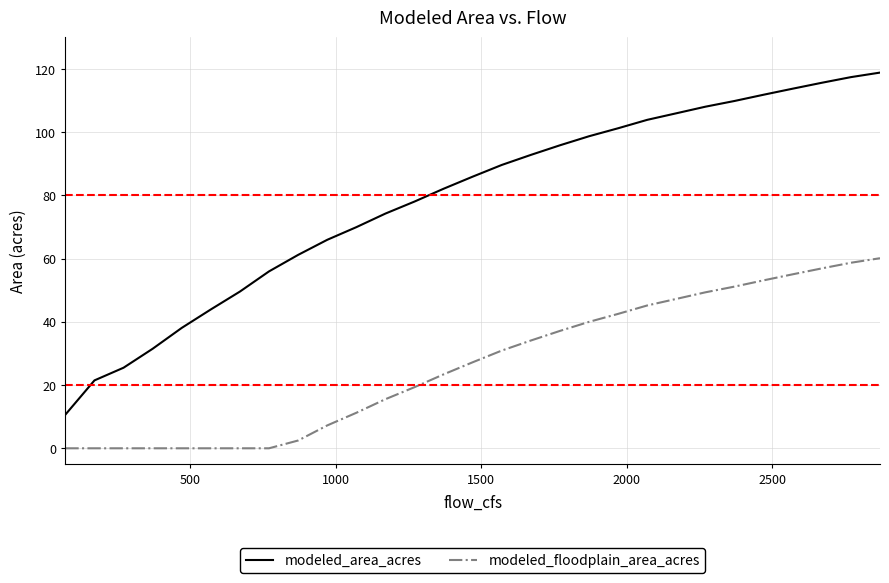

Count the number of categories in the chart.

30